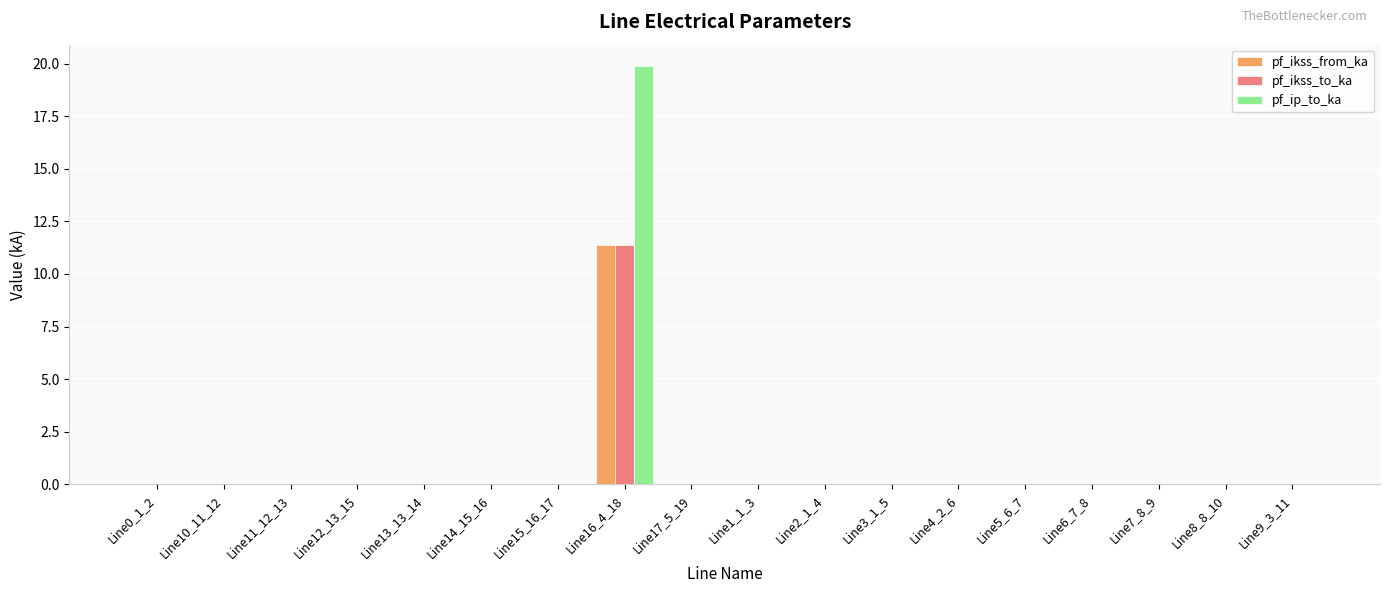

How many distinct data groups are displayed?

3